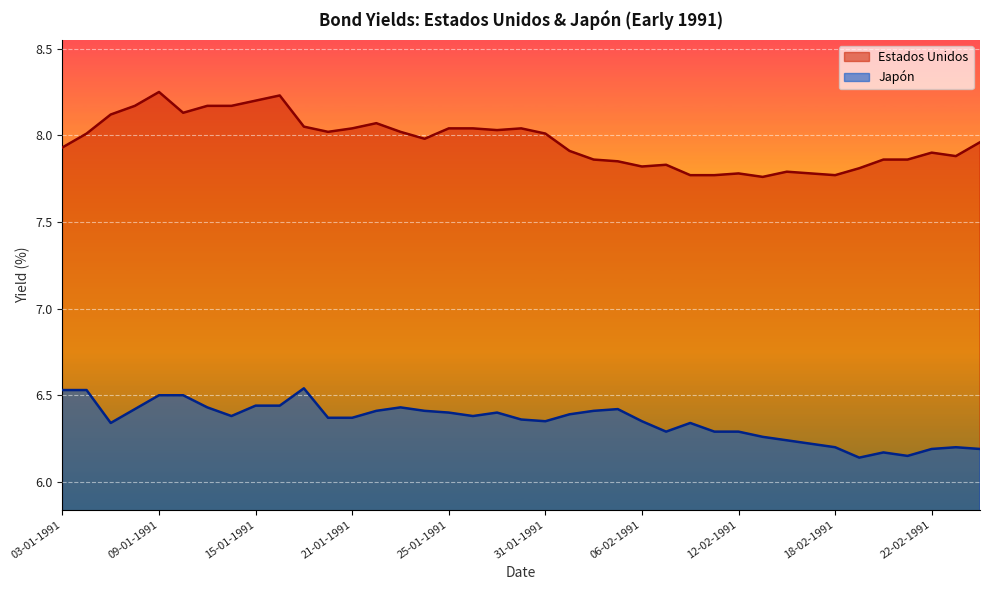

What is the smallest value displayed?

7.8